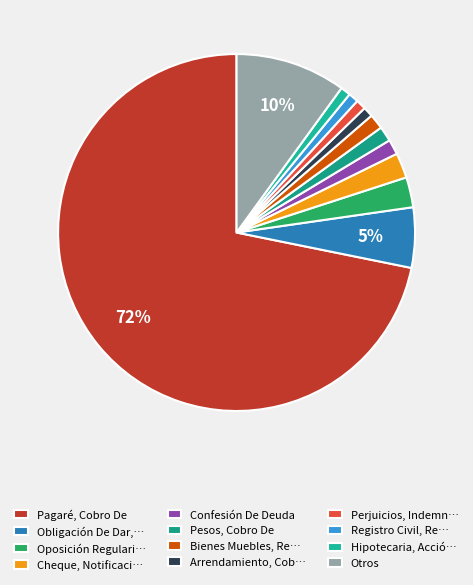

What portion of the pie excludes Confesión De Deuda?

98.6%